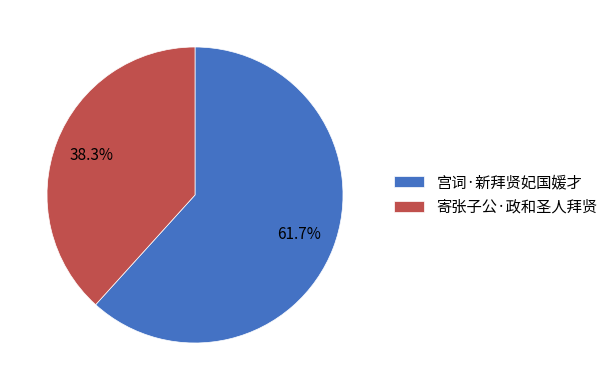

Is the sum of 宫词·新拜贤妃国媛才 and 寄张子公·政和圣人拜贤 greater than half?

Yes